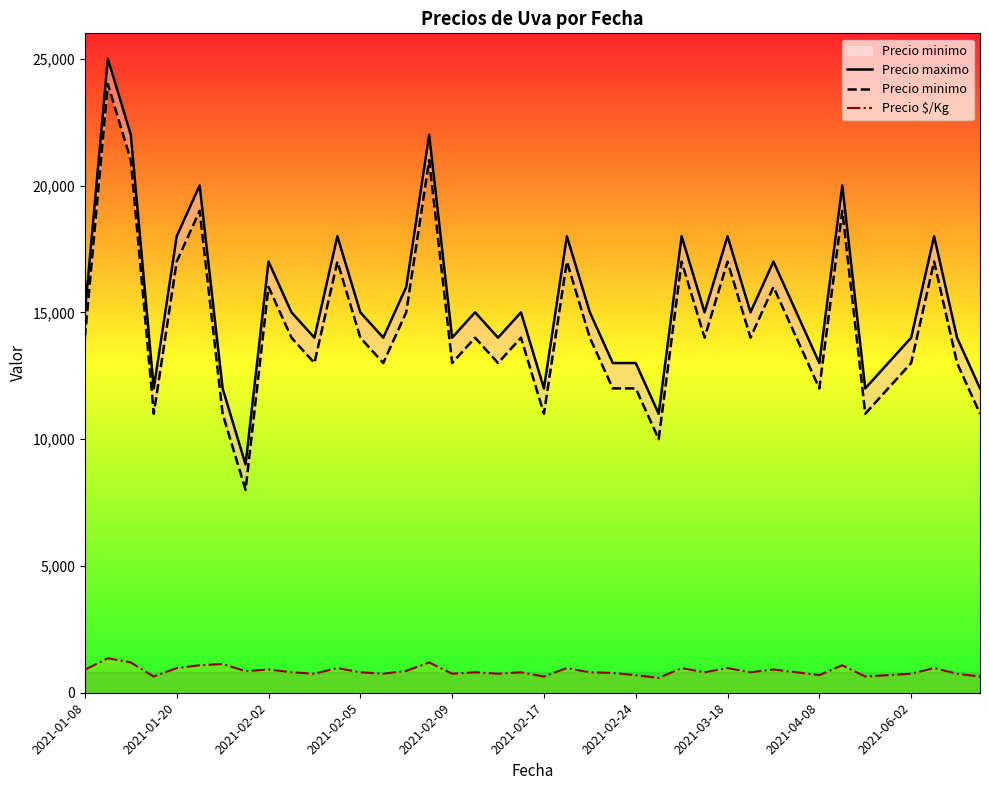

How many values in the Precio minimo series are below 14000?

17